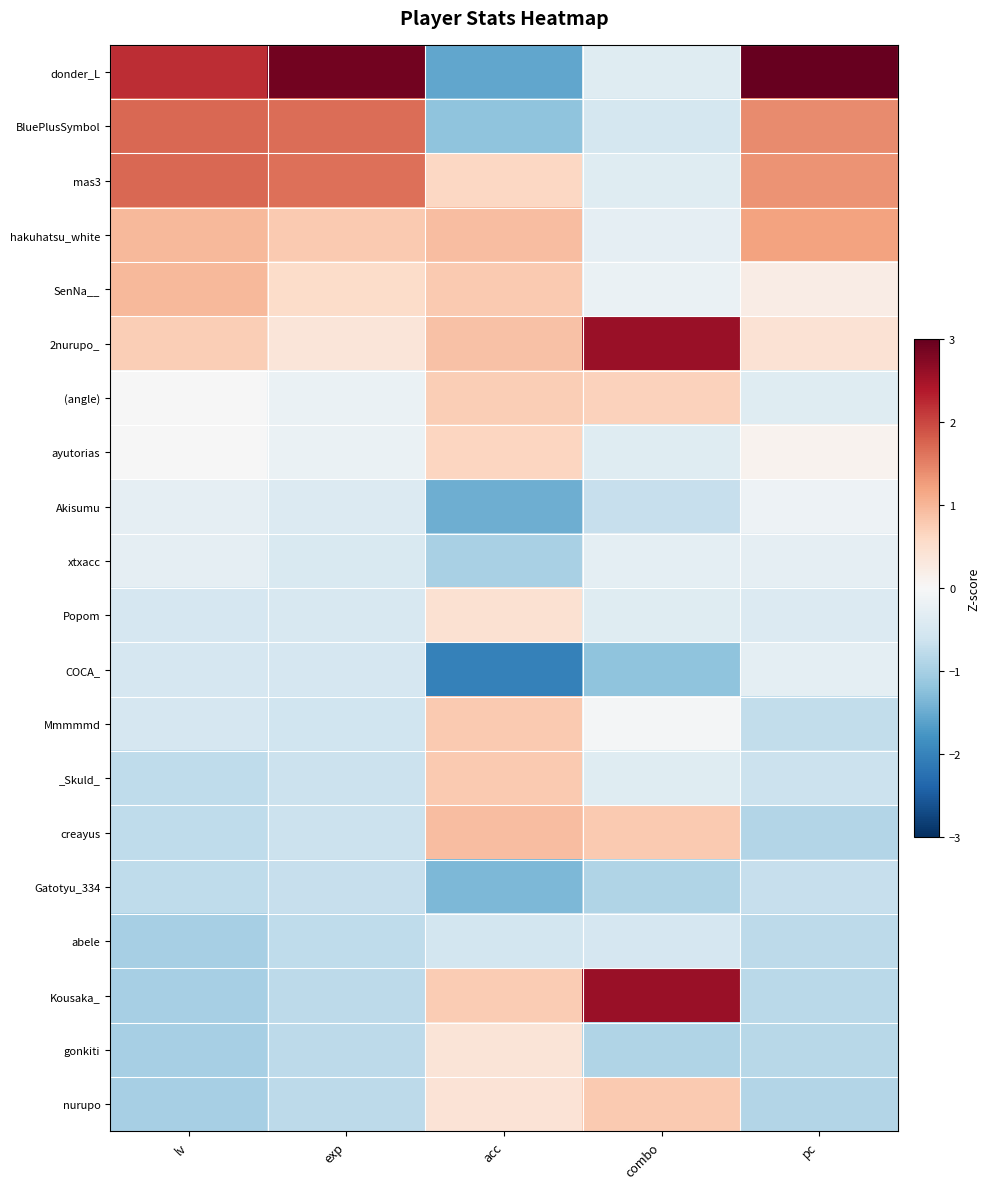

At exp, list the series in order from smallest to largest.

nurupo, gonkiti, Kousaka_, abele, Gatotyu_334, creayus, _Skuld_, Mmmmmd, COCA_, Popom, xtxacc, Akisumu, ayutorias, (angle), 2nurupo_, SenNa__, hakuhatsu_white, mas3, BluePlusSymbol, donder_L